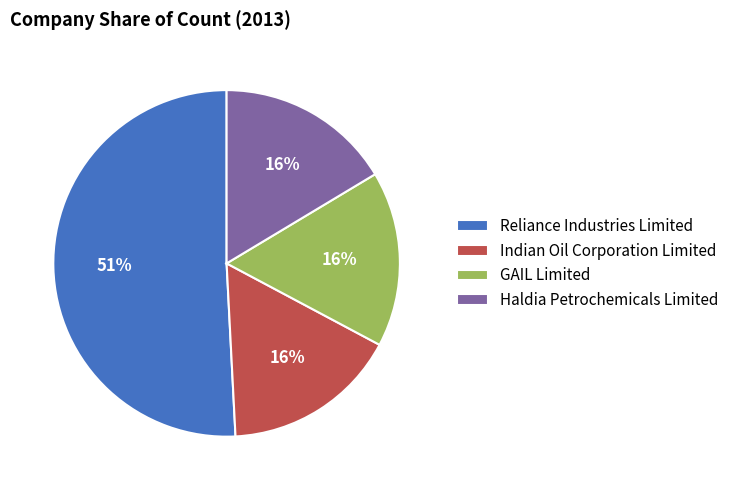

Is it true that Reliance Industries Limited is 61% of the pie?

False